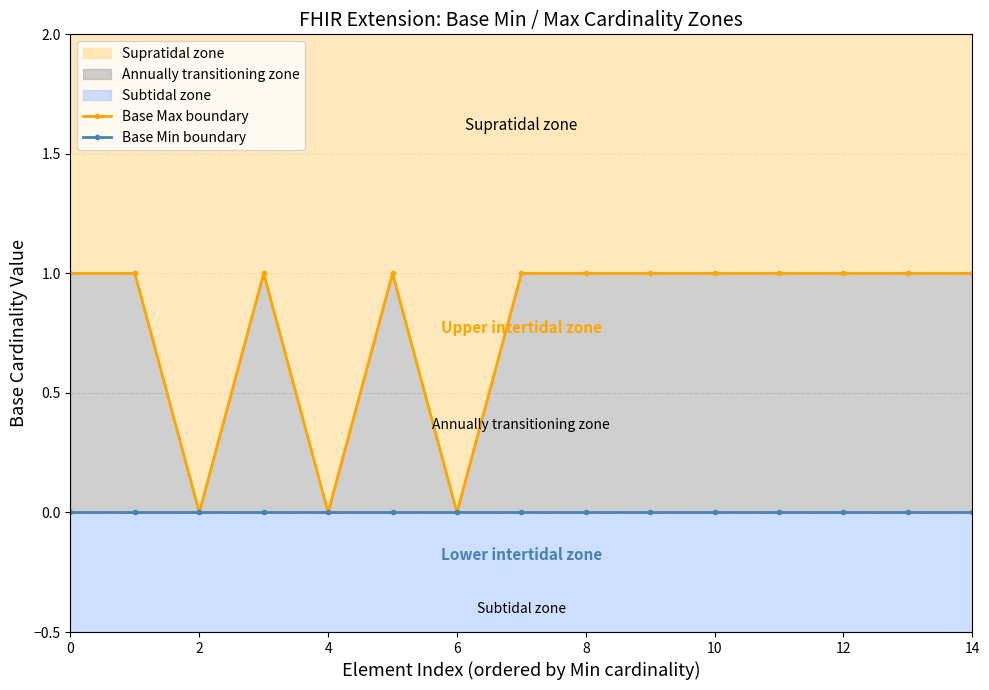

Is this an area chart (filled region under the line)?

No